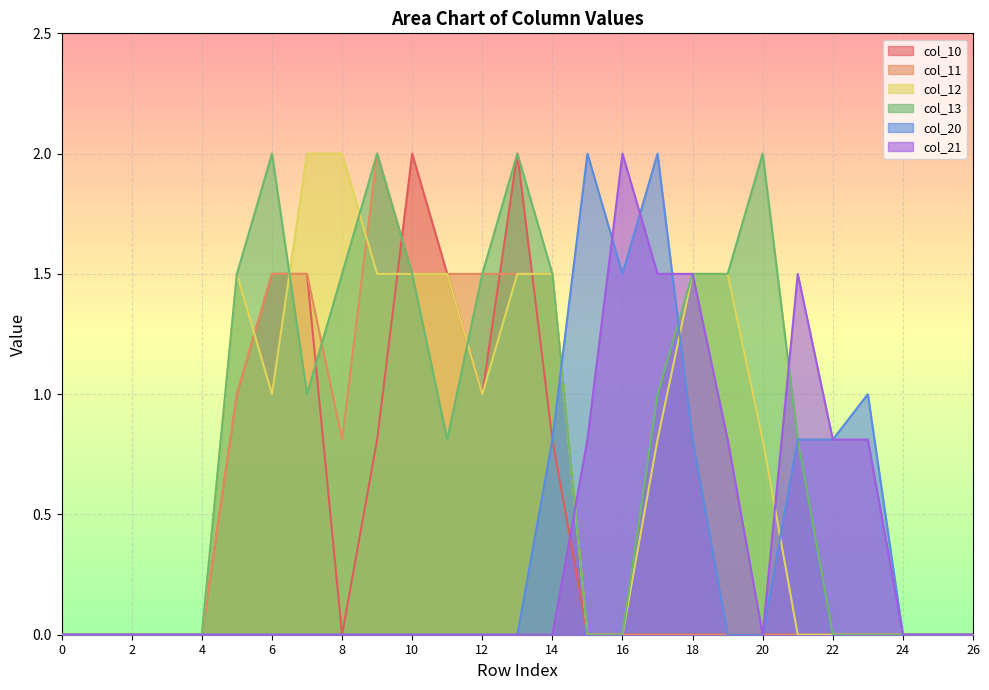

Reading right to left, what are all the values shown in this chart?

col_10: 0.0	0.0	0.0	0.0	0.0	0.0	0.0	0.0	0.0	0.0	0.0	0.0	0.8	2.0	1.0	1.5	2.0	0.8	0.0	1.5	1.5	1.0	0.0	0.0	0.0	0.0	0.0
col_11: 0.0	0.0	0.0	0.0	0.0	0.0	0.0	0.0	0.0	0.0	0.0	0.0	1.5	1.5	1.5	1.5	1.5	2.0	0.8	1.5	1.5	1.0	0.0	0.0	0.0	0.0	0.0
col_12: 0.0	0.0	0.0	0.0	0.0	0.0	0.8	1.5	1.5	0.8	0.0	0.0	1.5	1.5	1.0	1.5	1.5	1.5	2.0	2.0	1.0	1.5	0.0	0.0	0.0	0.0	0.0
col_13: 0.0	0.0	0.0	0.0	0.0	0.8	2.0	1.5	1.5	1.0	0.0	0.0	1.5	2.0	1.5	0.8	1.5	2.0	1.5	1.0	2.0	1.5	0.0	0.0	0.0	0.0	0.0
col_20: 0.0	0.0	0.0	1.0	0.8	0.8	0.0	0.0	0.8	2.0	1.5	2.0	0.8	0.0	0.0	0.0	0.0	0.0	0.0	0.0	0.0	0.0	0.0	0.0	0.0	0.0	0.0
col_21: 0.0	0.0	0.0	0.8	0.8	1.5	0.0	0.8	1.5	1.5	2.0	0.8	0.0	0.0	0.0	0.0	0.0	0.0	0.0	0.0	0.0	0.0	0.0	0.0	0.0	0.0	0.0